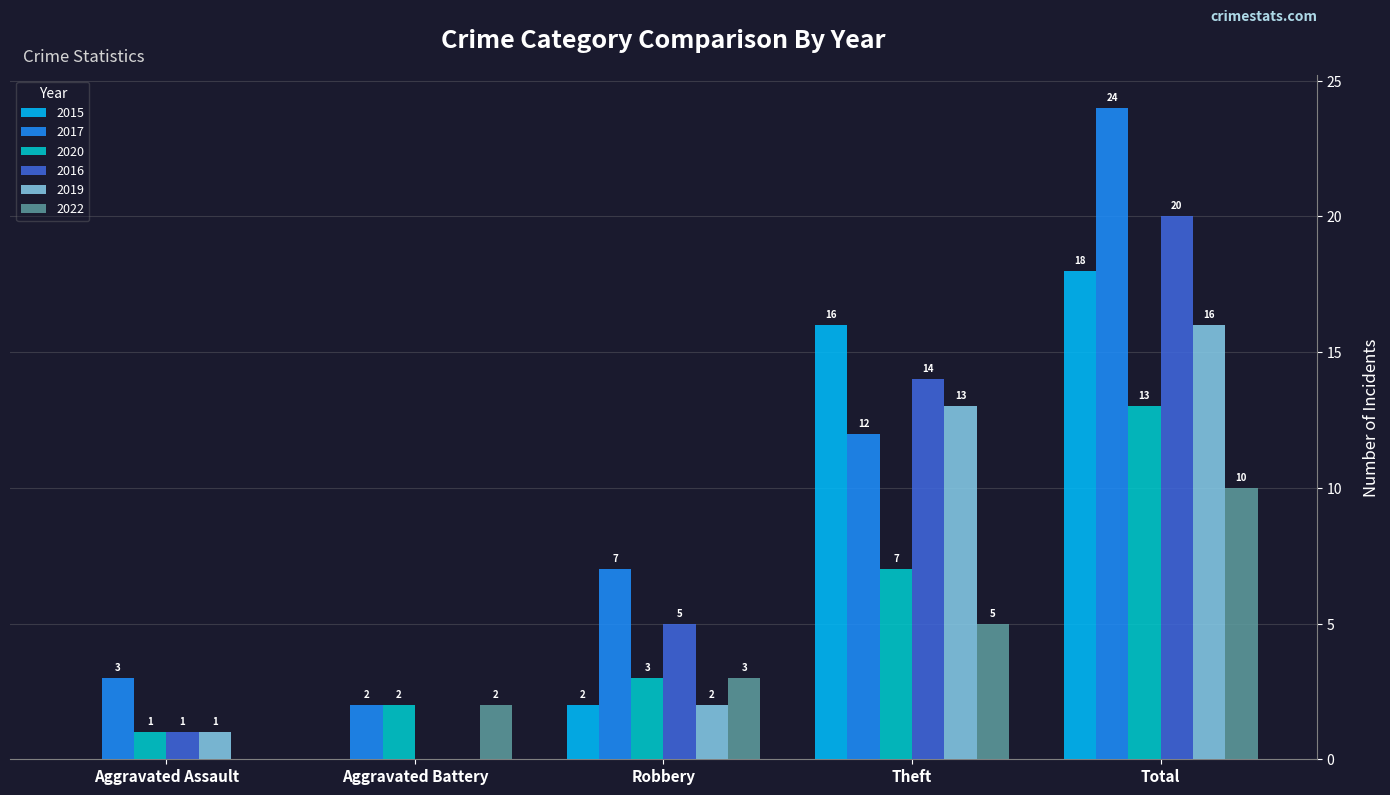

Reading left to right, extract all data points from this chart.

2015: Aggravated Assault=0	Aggravated Battery=0	Robbery=2	Theft=16	Total=18
2017: Aggravated Assault=3	Aggravated Battery=2	Robbery=7	Theft=12	Total=24
2020: Aggravated Assault=1	Aggravated Battery=2	Robbery=3	Theft=7	Total=13
2016: Aggravated Assault=1	Aggravated Battery=0	Robbery=5	Theft=14	Total=20
2019: Aggravated Assault=1	Aggravated Battery=0	Robbery=2	Theft=13	Total=16
2022: Aggravated Assault=0	Aggravated Battery=2	Robbery=3	Theft=5	Total=10